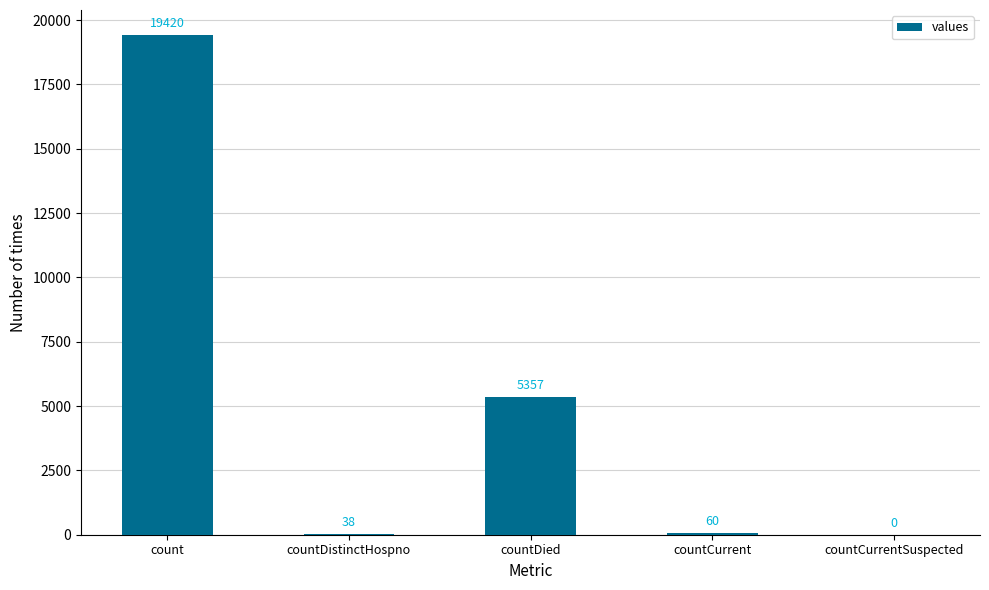

Reading right to left, extract all data points from this chart.

countCurrentSuspected=0	countCurrent=60	countDied=5357	countDistinctHospno=38	count=19420